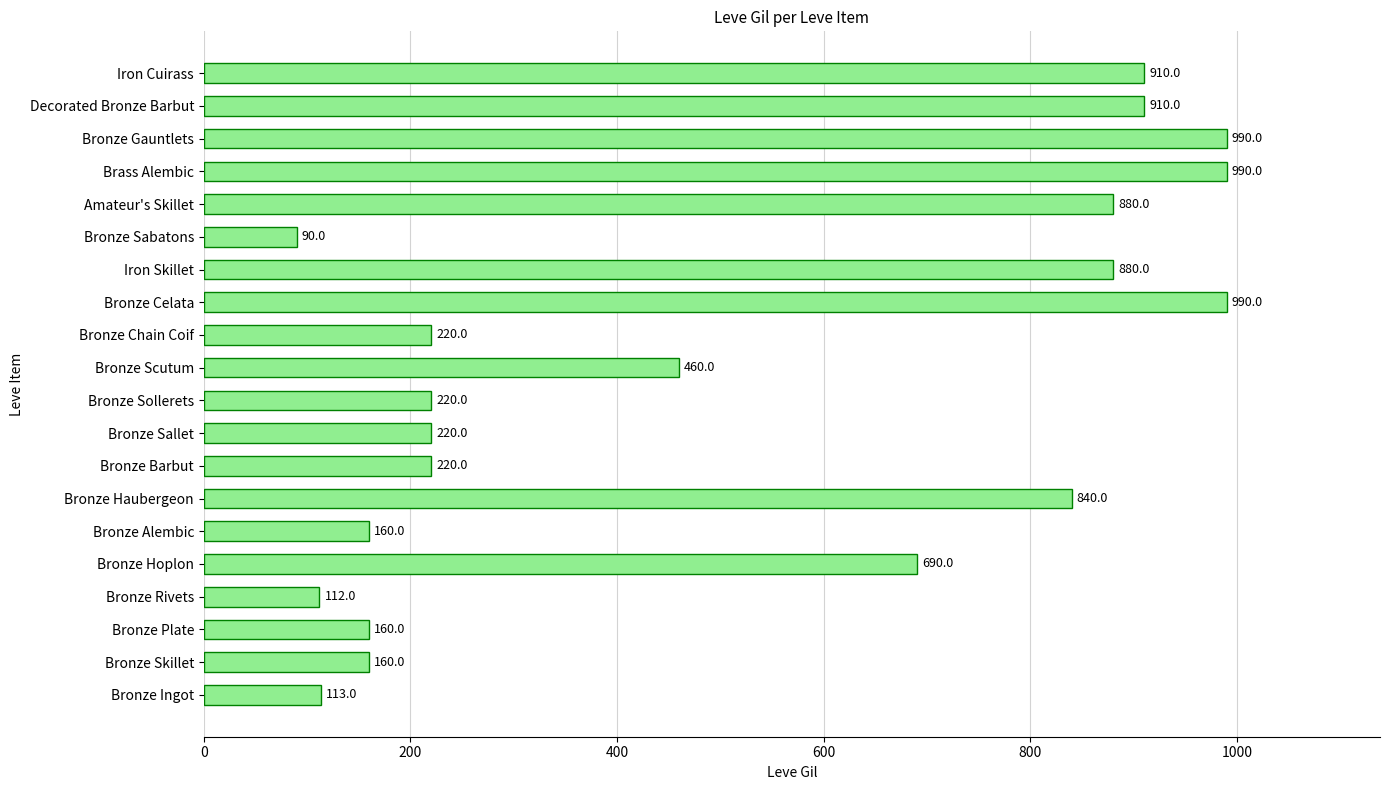

The chart shows a value of 114 at Bronze Chain Coif. True or false?

False